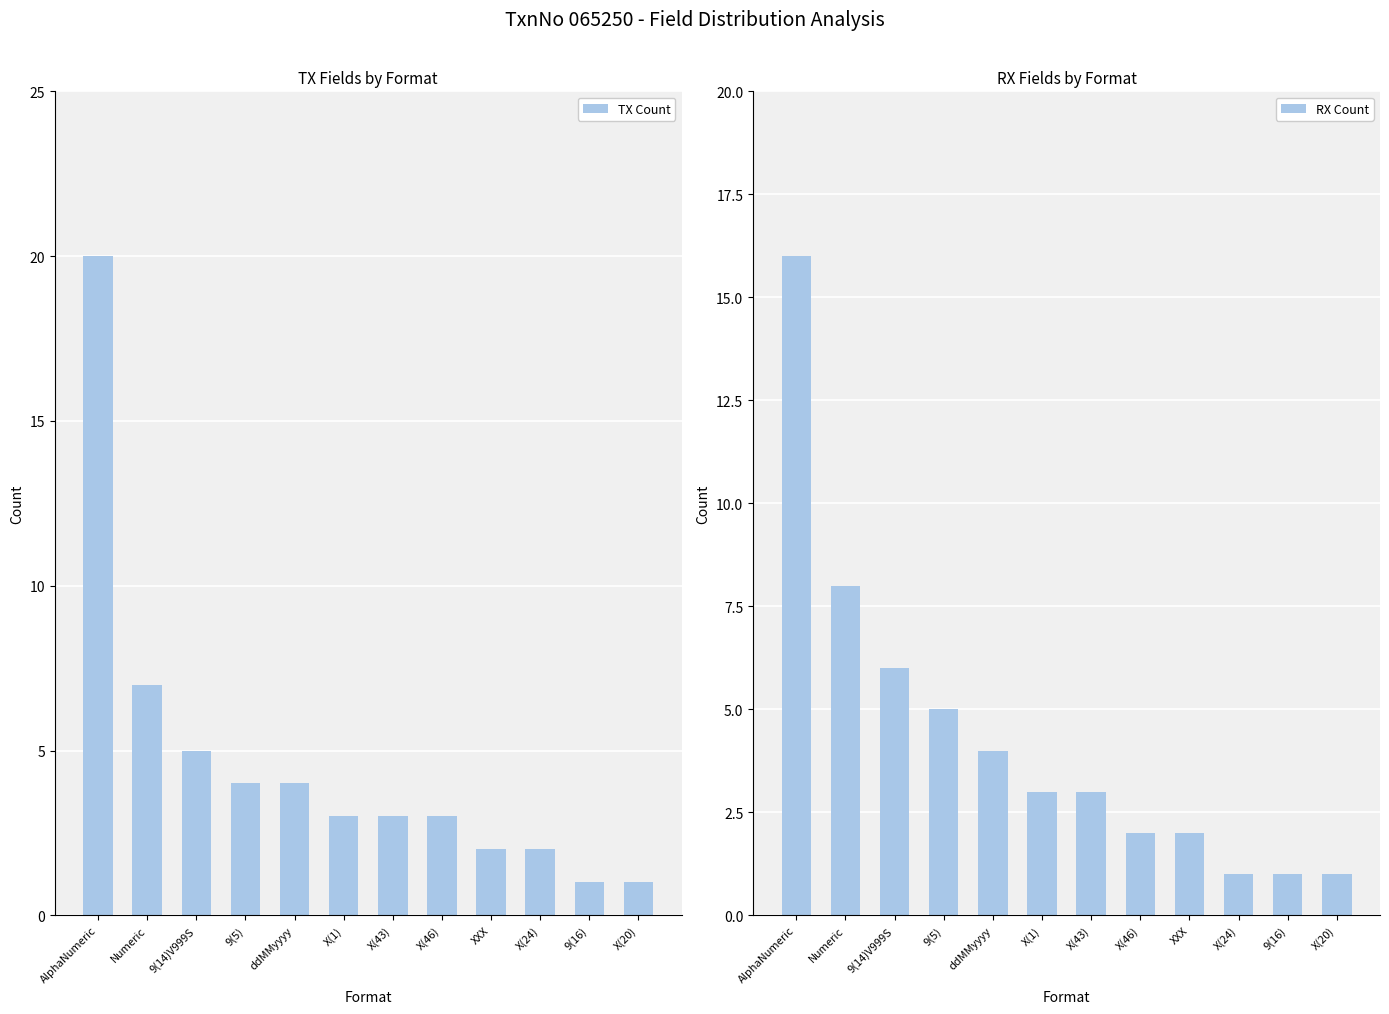

Where does the TX Count series first go above 3?

AlphaNumeric